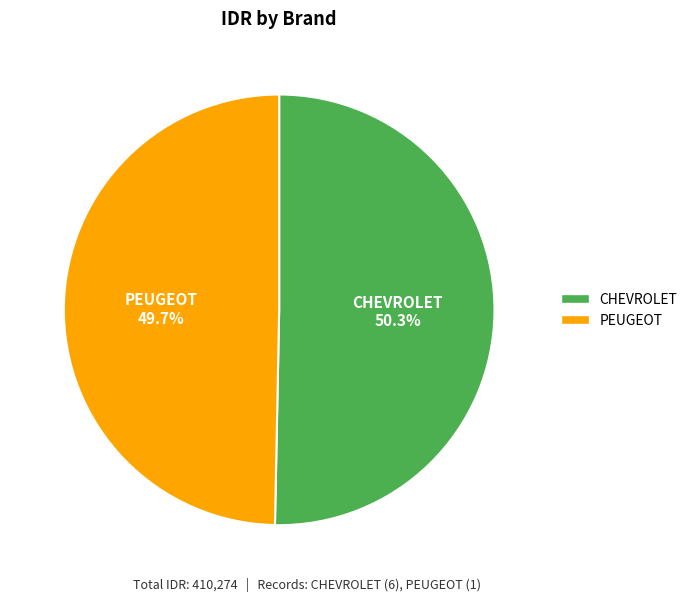

Combined, what portion of the pie is PEUGEOT and CHEVROLET?

100.0%